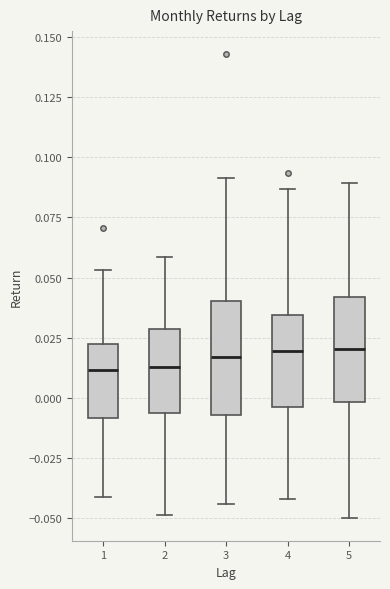

Reading left to right, transcribe this box plot: for each box, give where its median line is, the range the box spans, and where its two whiskers end, as read against the y-axis. The values are not printed on the chart, so give them approximately, as read against the axis.

1: median 0.010, box -0.010 to 0.020, whiskers -0.040 to 0.055
2: median 0.015, box -0.005 to 0.030, whiskers -0.050 to 0.060
3: median 0.015, box -0.005 to 0.040, whiskers -0.045 to 0.090
4: median 0.020, box -0.005 to 0.035, whiskers -0.040 to 0.085
5: median 0.020, box 0.000 to 0.040, whiskers -0.050 to 0.090